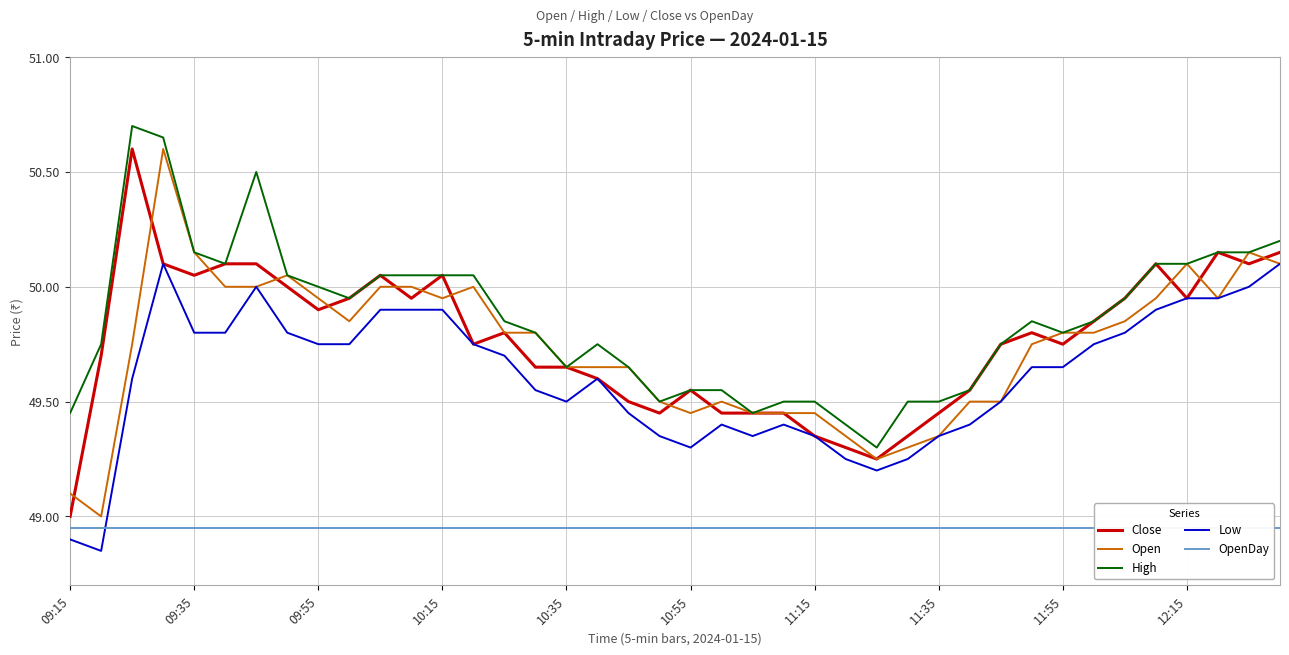

True or false: Low and High intersect in this chart.

False